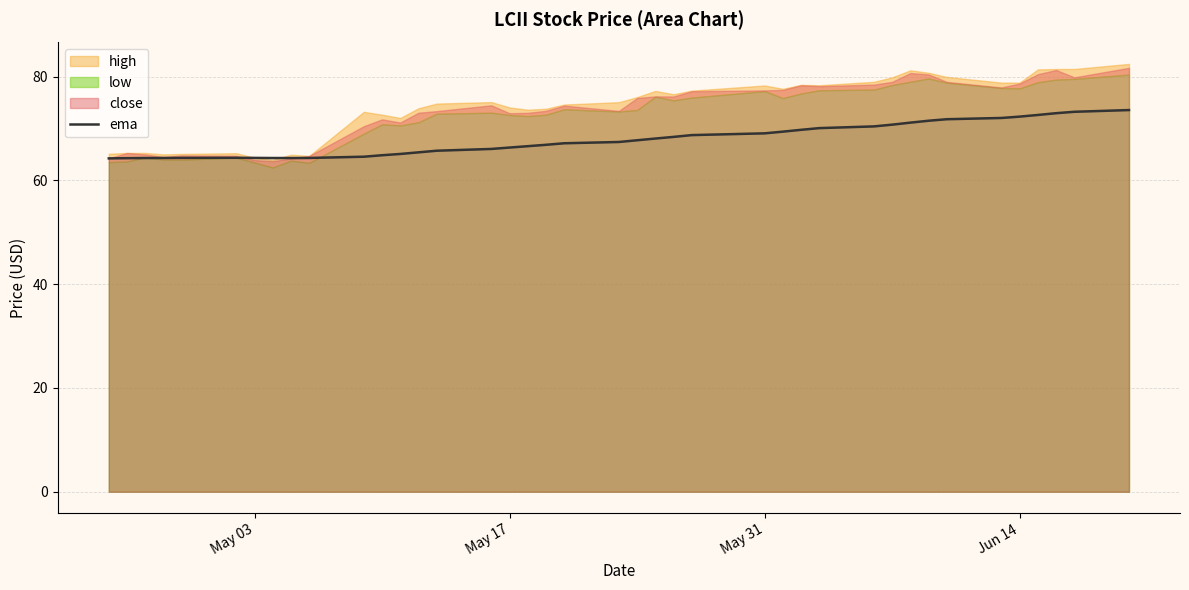

What is the highest value of the ema series?

73.6